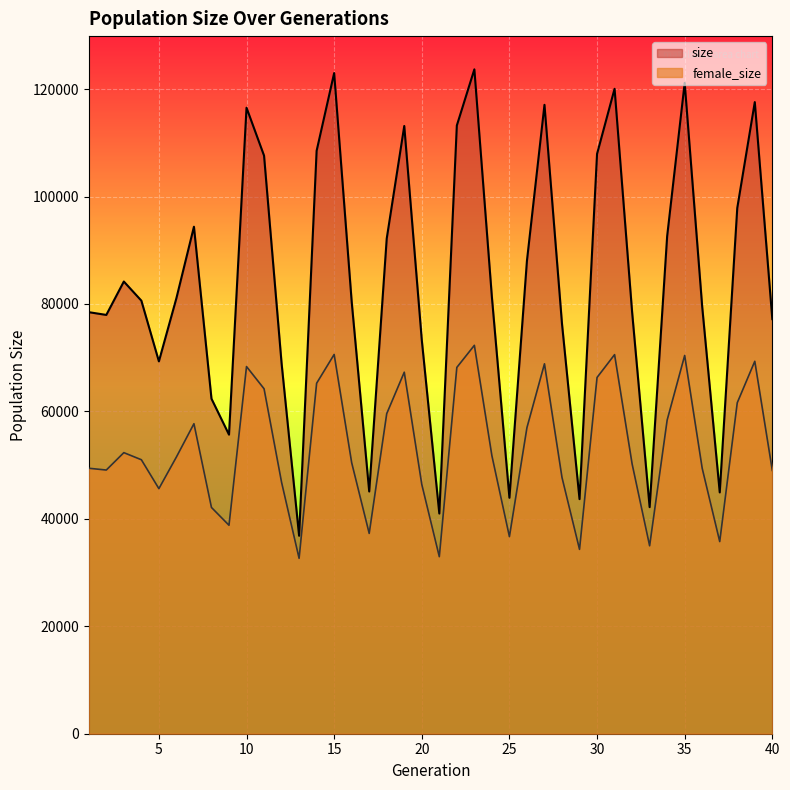

What is the approximate value of size at 31, to the nearest 10?

120060